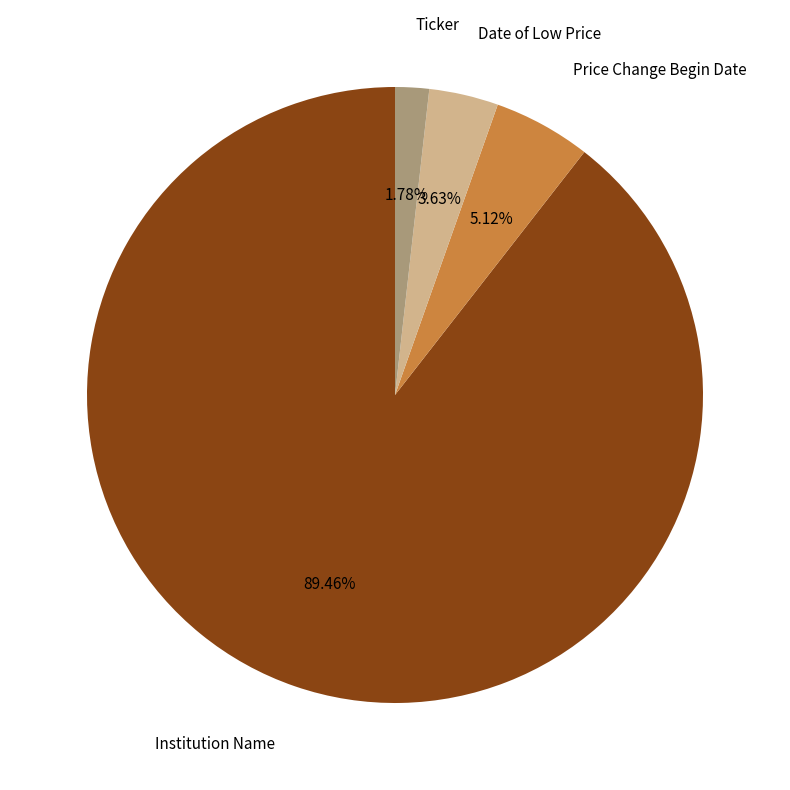

Combined, do Date of Low Price and Ticker account for over 50%?

No